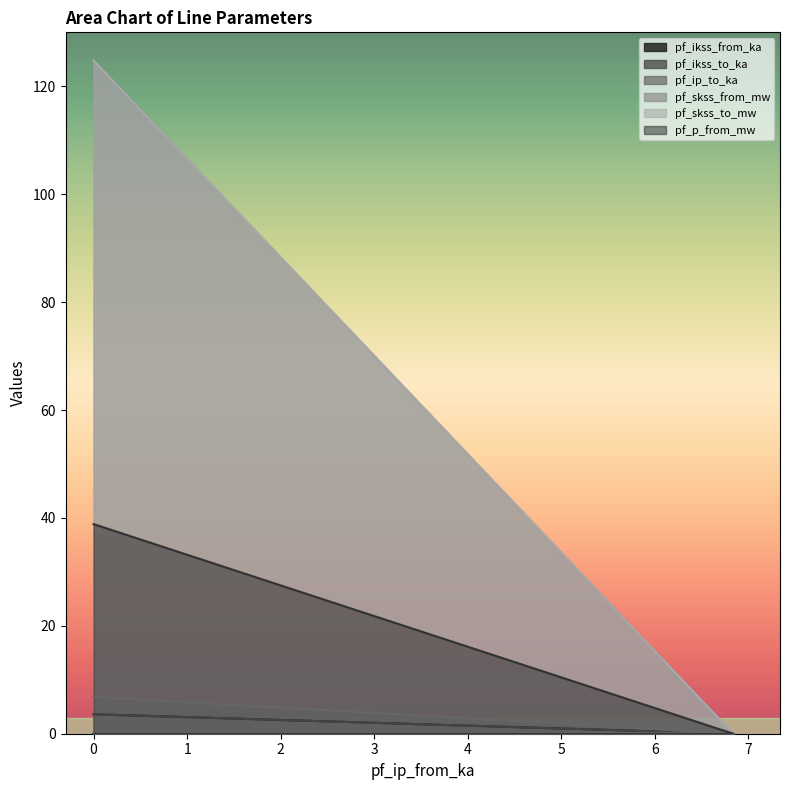

True or false: pf_ikss_from_ka and pf_p_from_mw intersect in this chart.

False